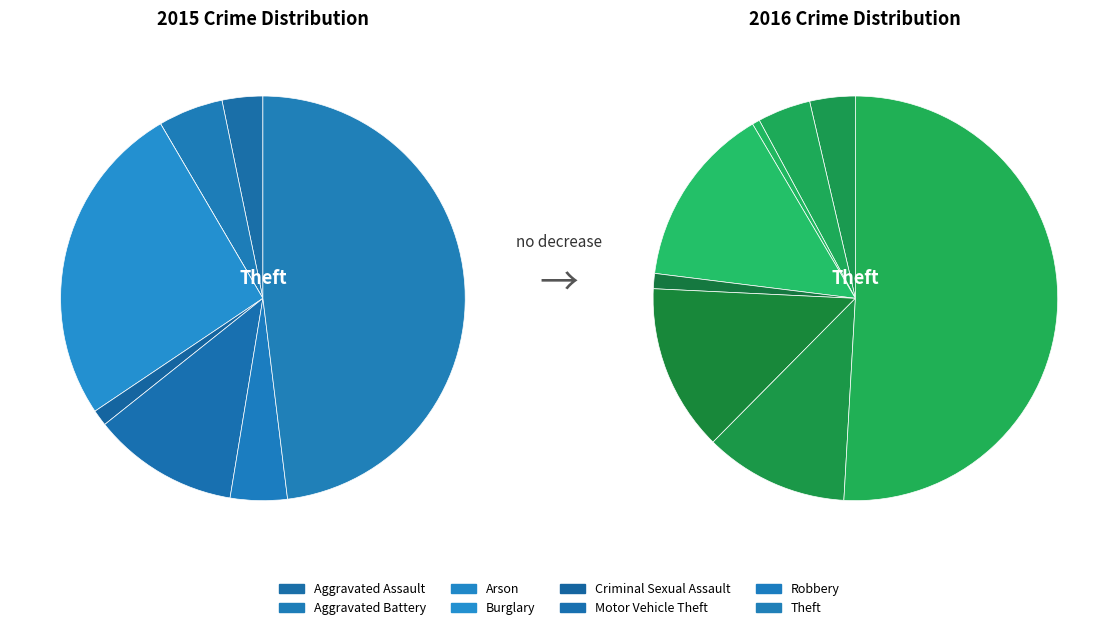

Does 4 account for over 50% of the chart?

No